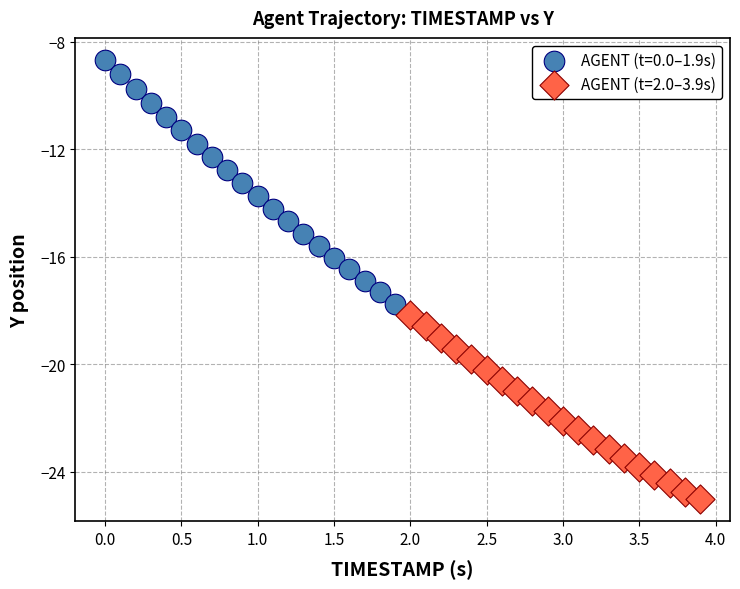

Which series reaches the maximum Y coordinate?

AGENT (t=0.0–1.9s)